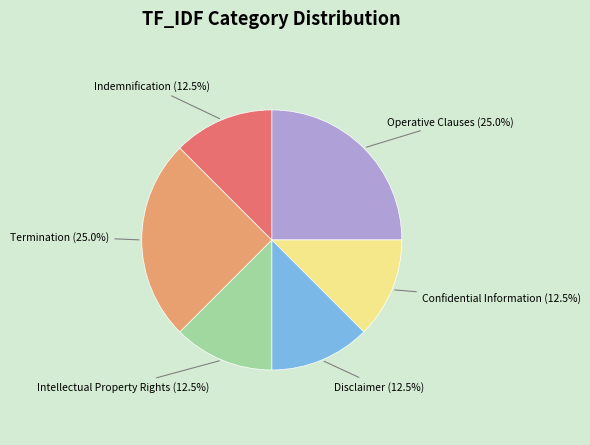

What percentage is NOT represented by Termination?

75.0%